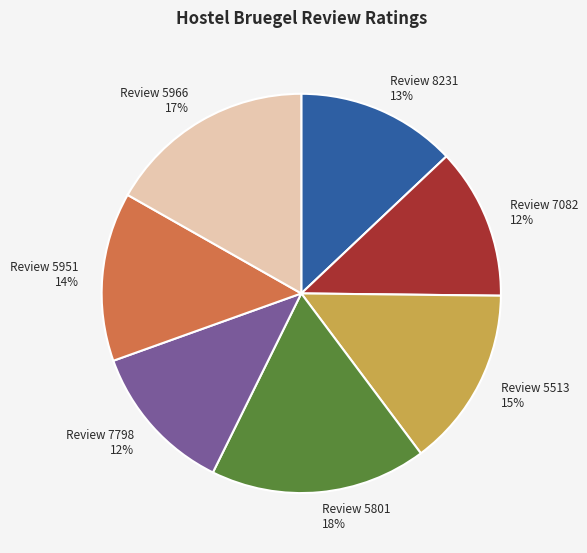

Combined, do Review 5513 15% and Review 5801 18% account for over 50%?

No